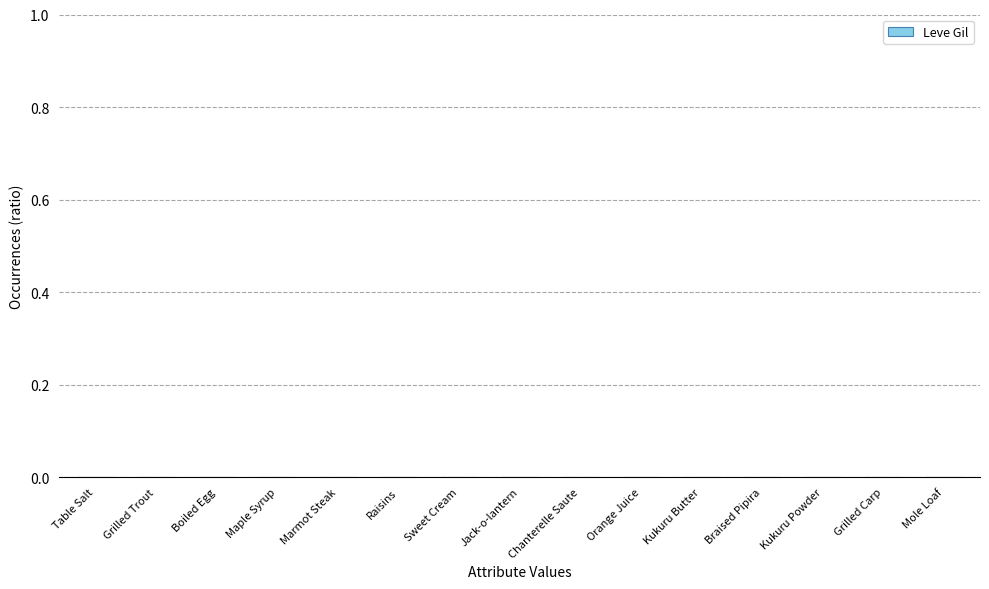

The value at Kukuru Butter is 0.0. True or false?

True